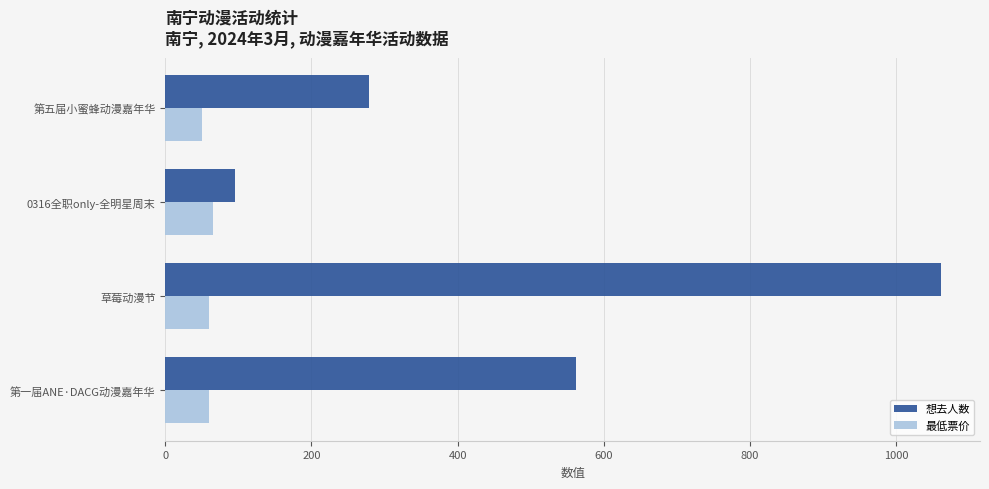

Rank the series by their average value, from highest to lowest.

想去人数, 最低票价